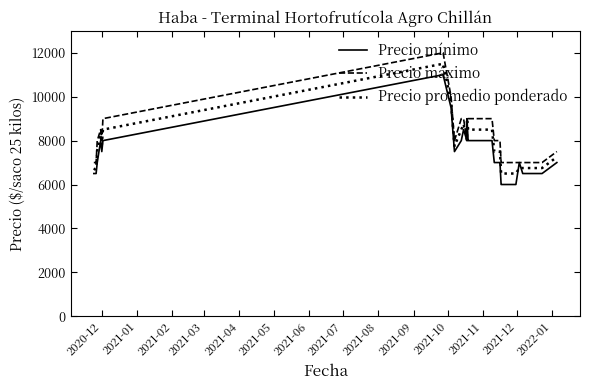

In Precio mínimo, how many points are higher than both neighbors (excluding endpoints)?

5